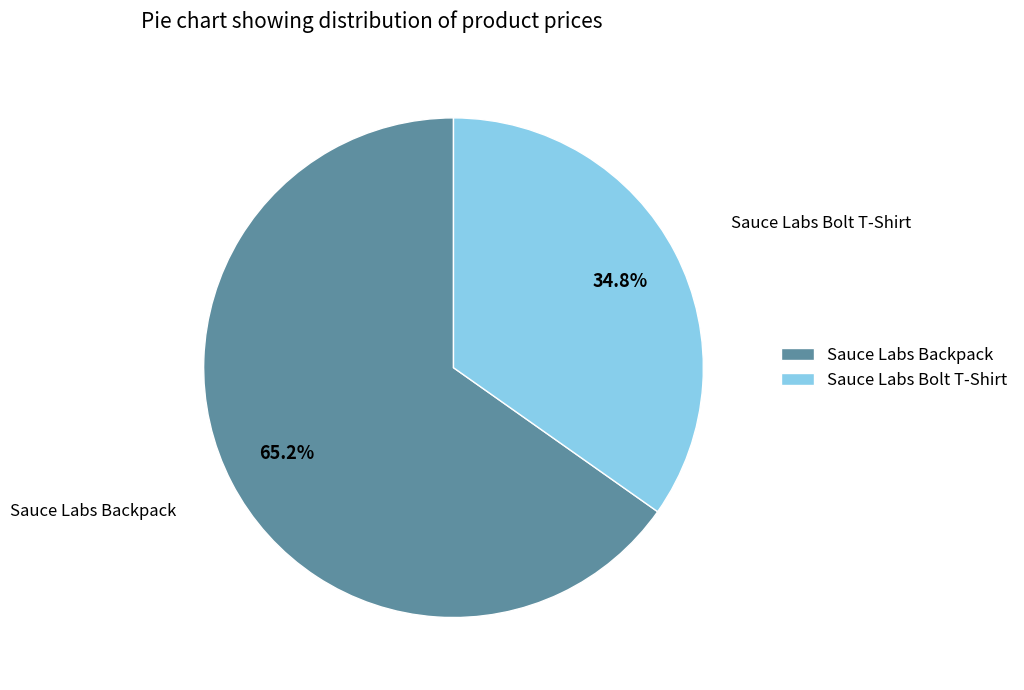

How much of the chart is everything except Sauce Labs Bolt T-Shirt?

65.2%